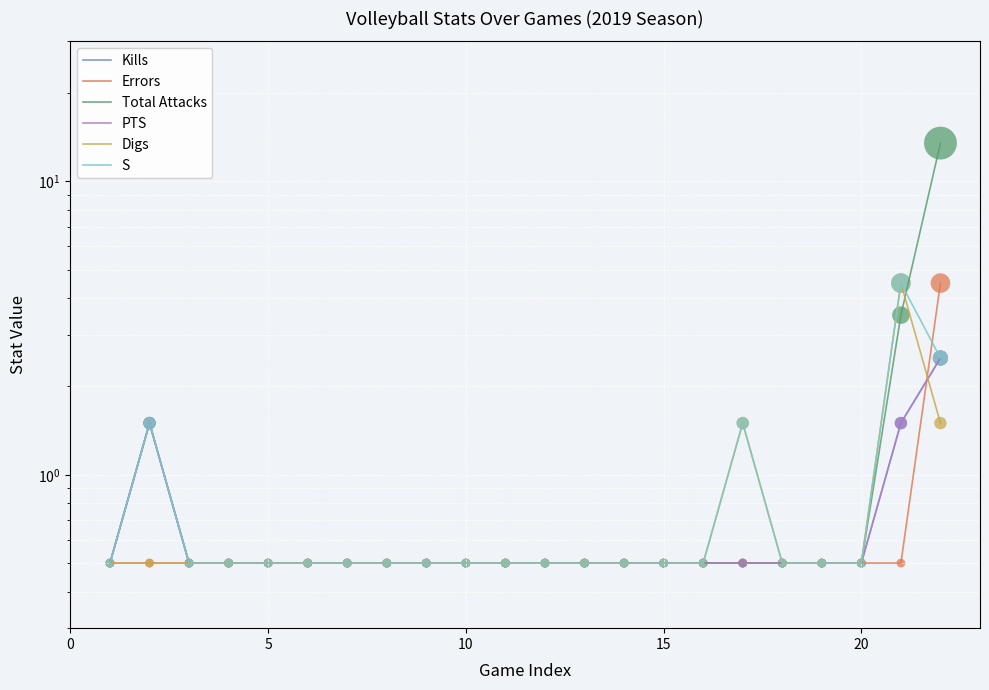

Which series contains the lowest Y value?

Kills